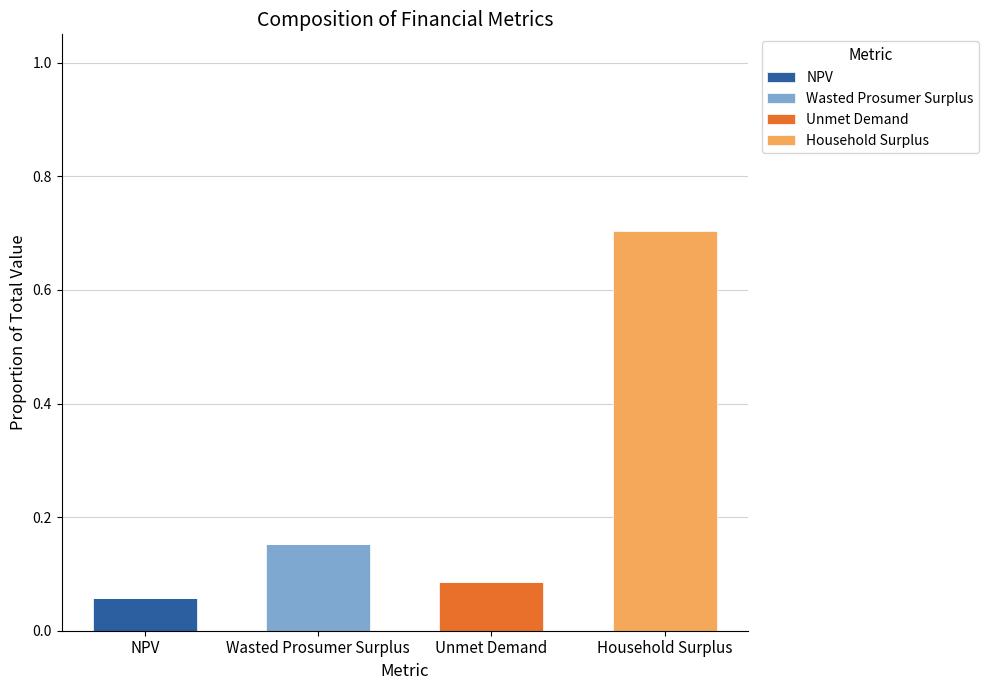

Are the bars horizontal?

No